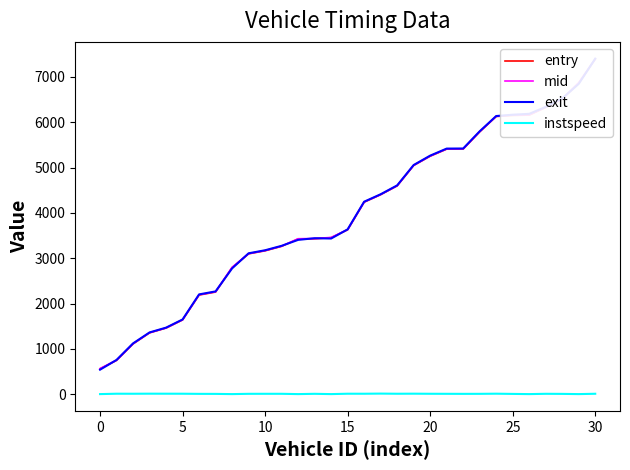

What is the sum of the entry values at 25 and 18?

10743.6